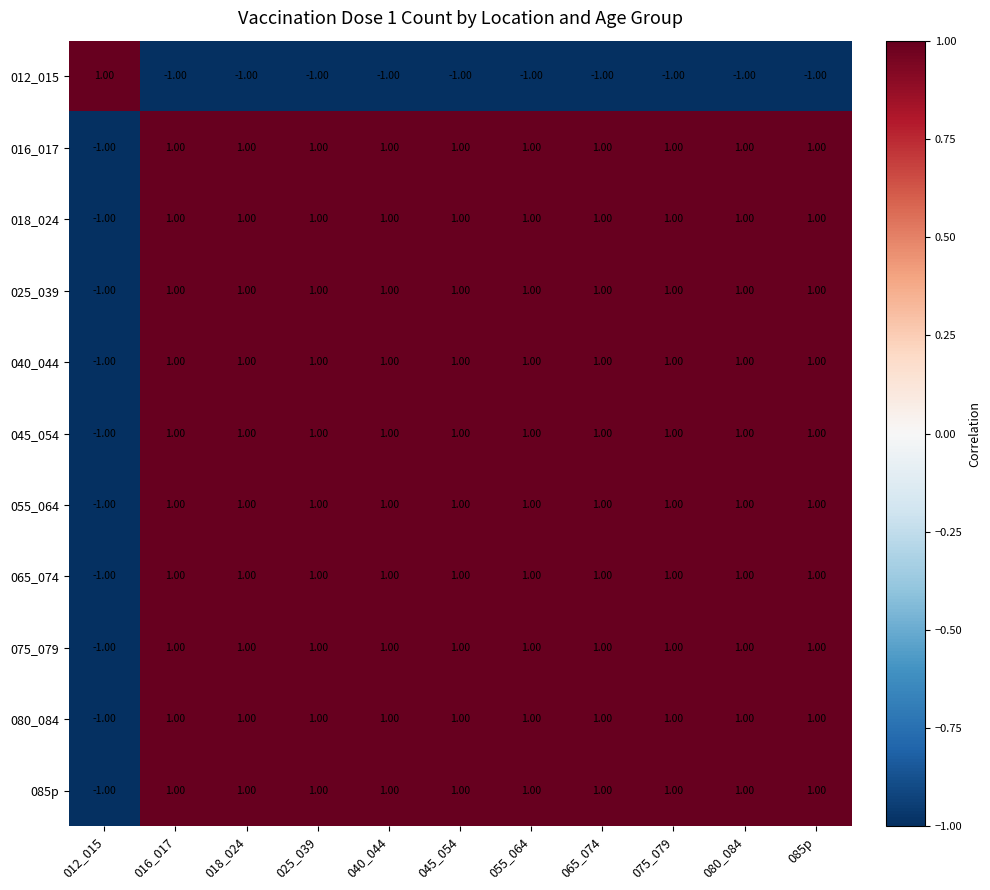

What is the smallest value displayed?

-1